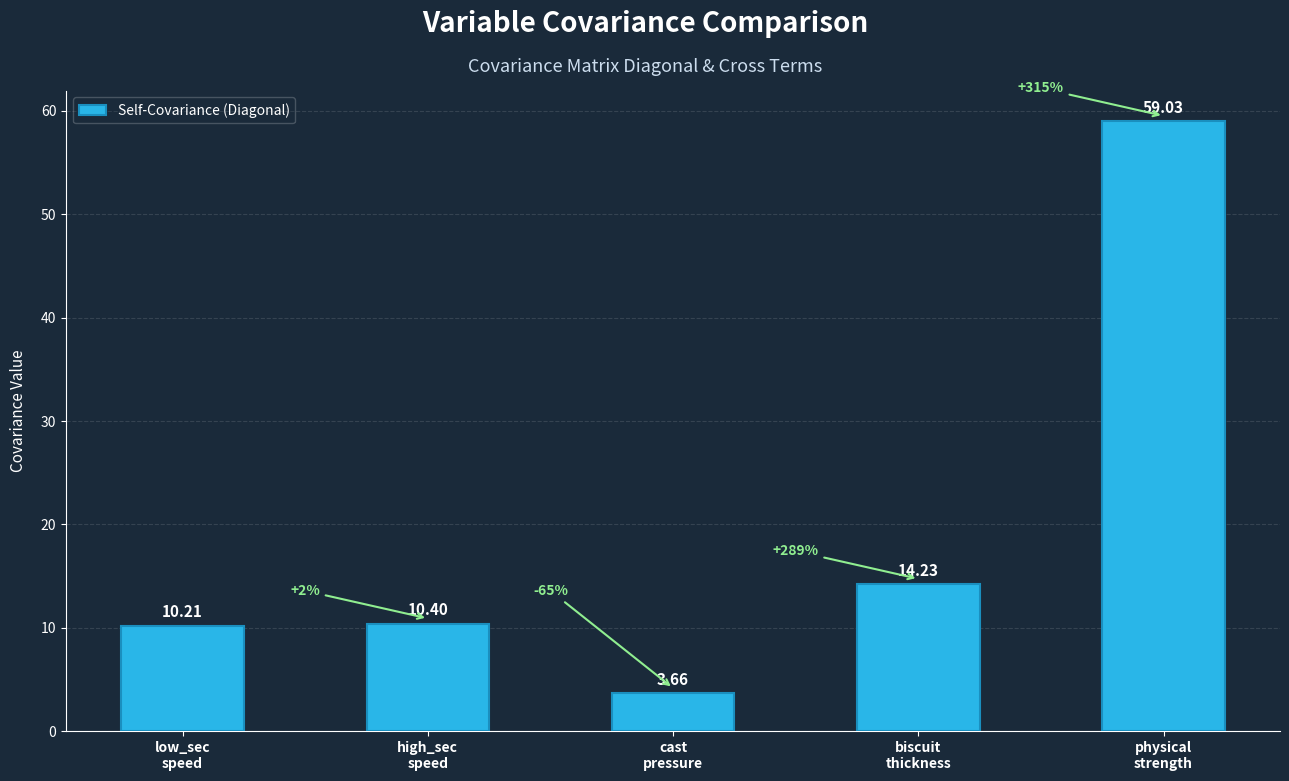

Are the bars horizontal?

No